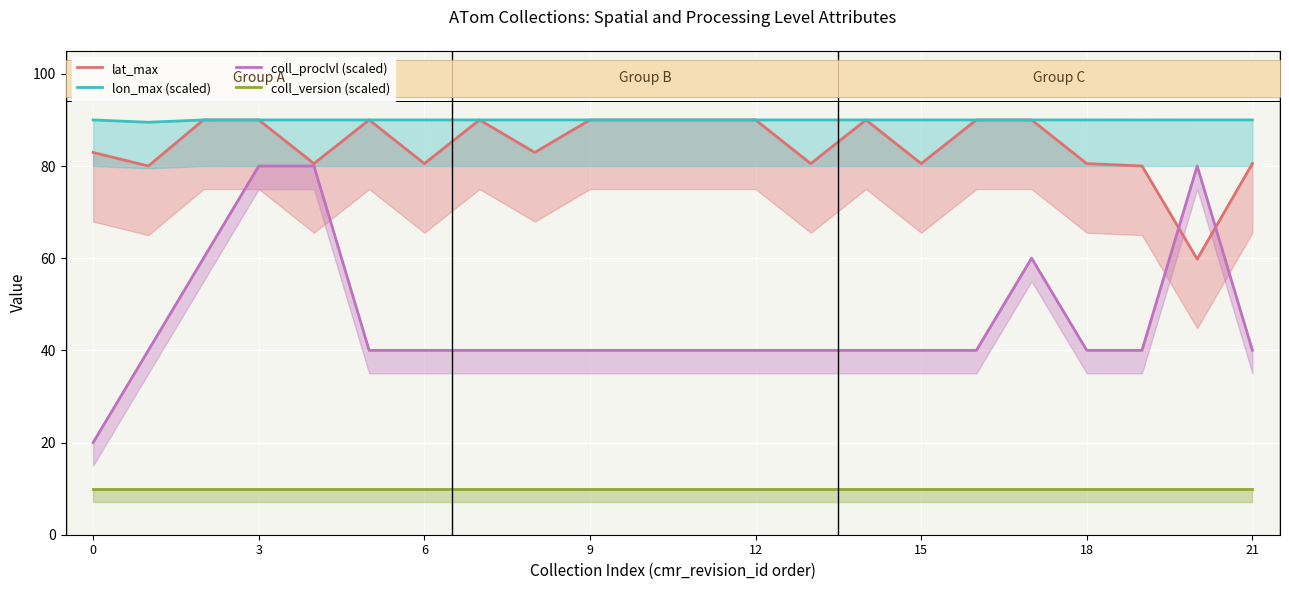

True or false: coll_proclvl (scaled) and coll_version (scaled) intersect in this chart.

False